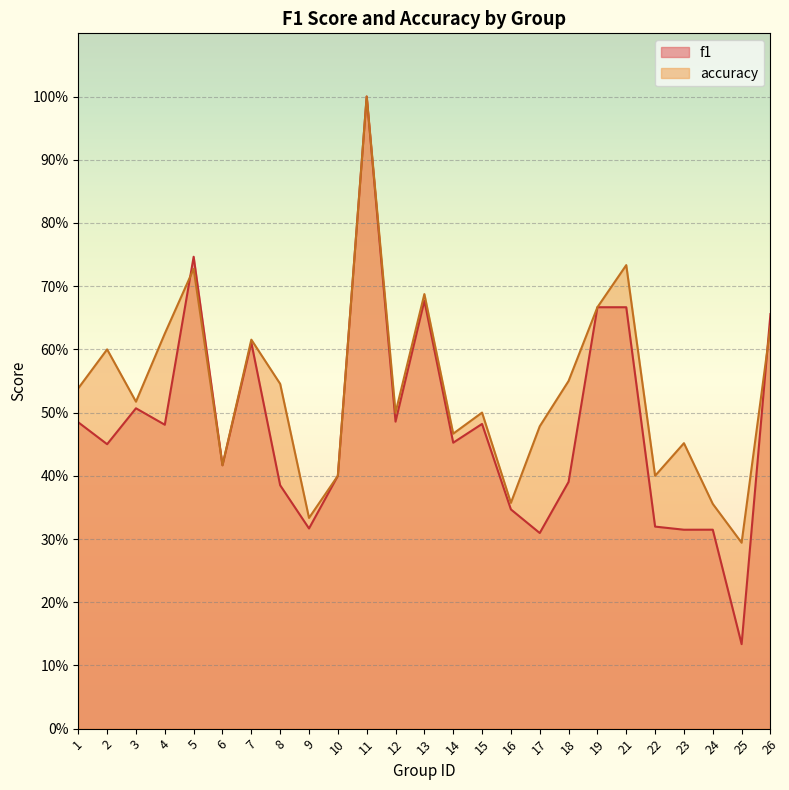

True or false: accuracy has more than 1 interior local peaks.

True